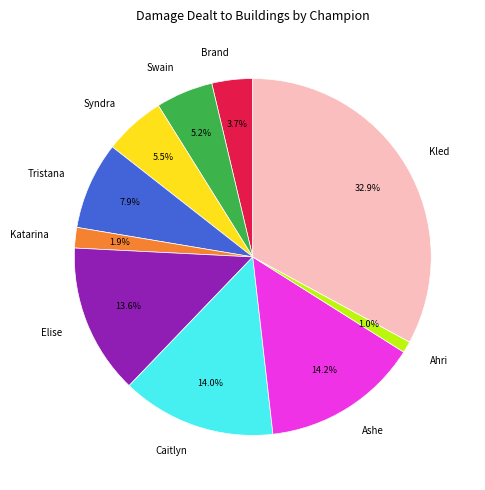

Do Kled and Tristana together represent more than half of the pie?

No